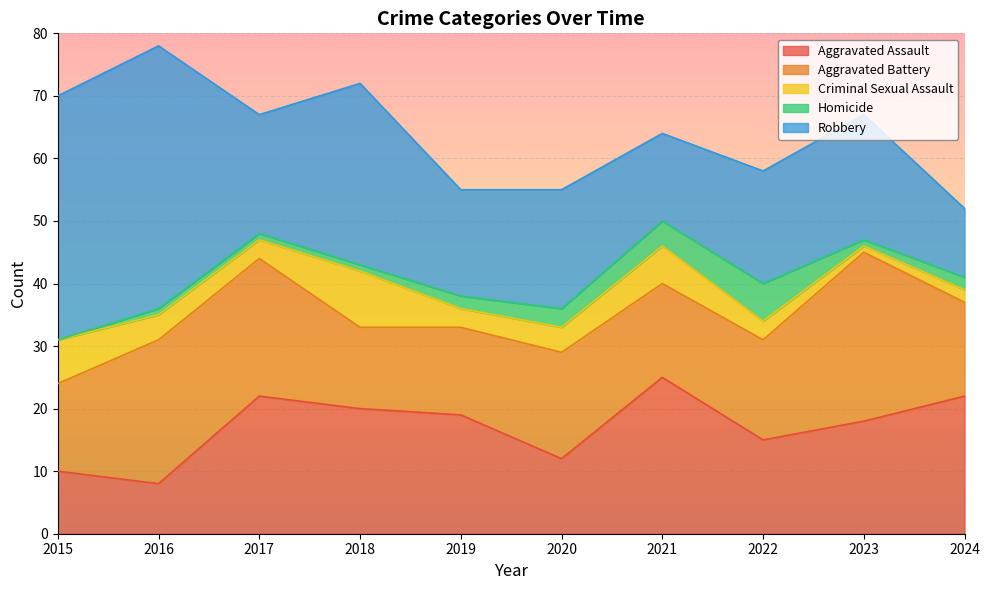

The value of Criminal Sexual Assault at 2020 is 4. True or false?

True